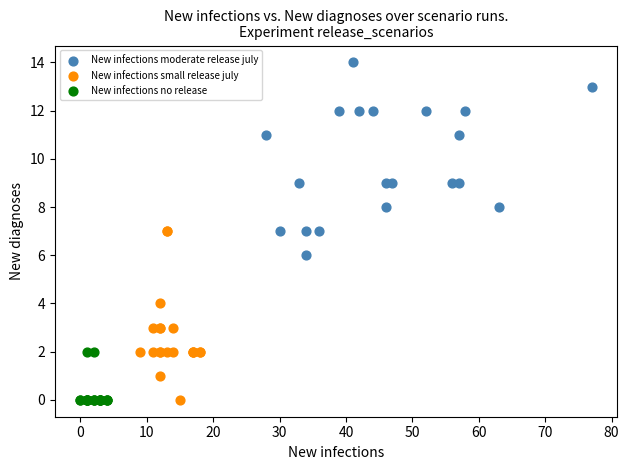

Which series has the widest spread of Y values?

New infections moderate release july